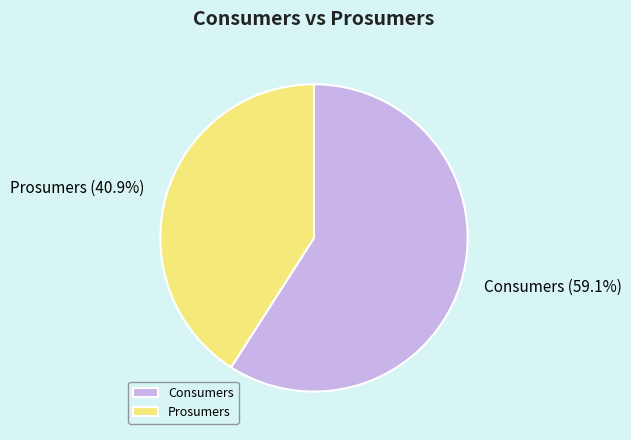

How many segments does this pie chart have?

2